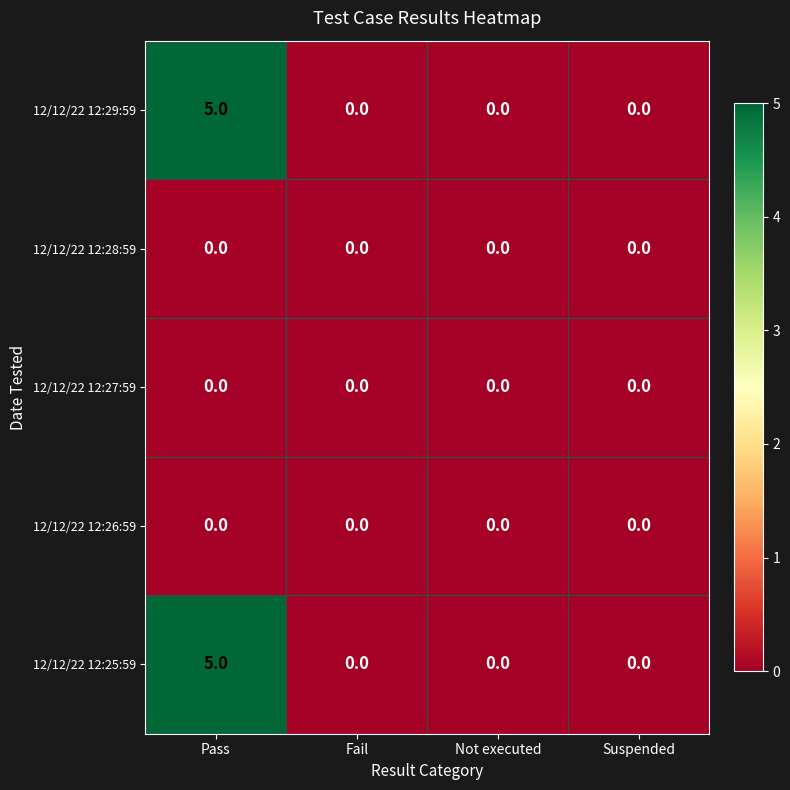

What is the greatest value displayed?

5